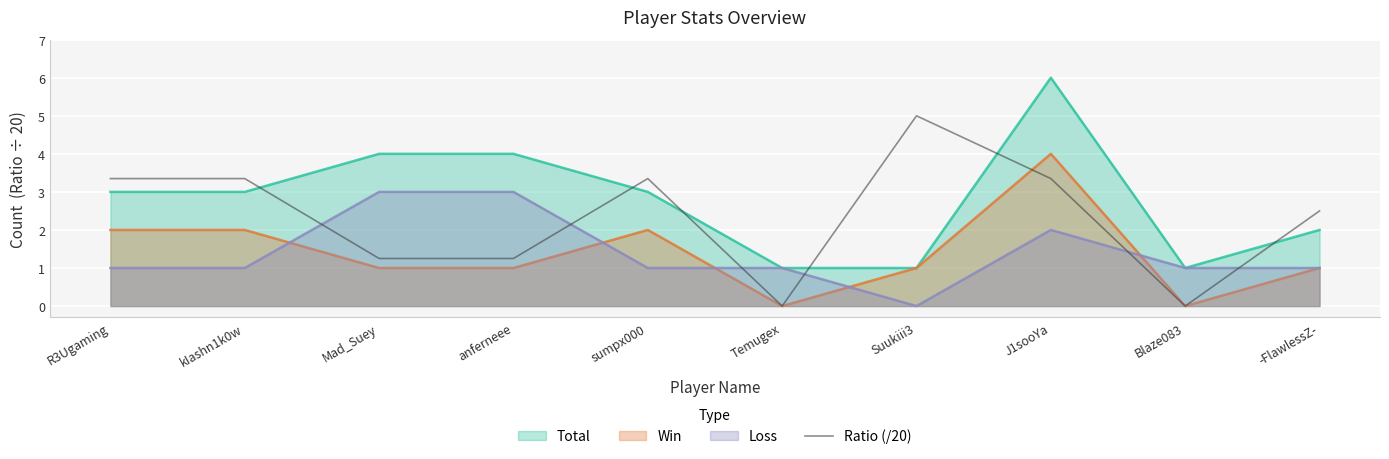

How many lines are shown in the chart?

4